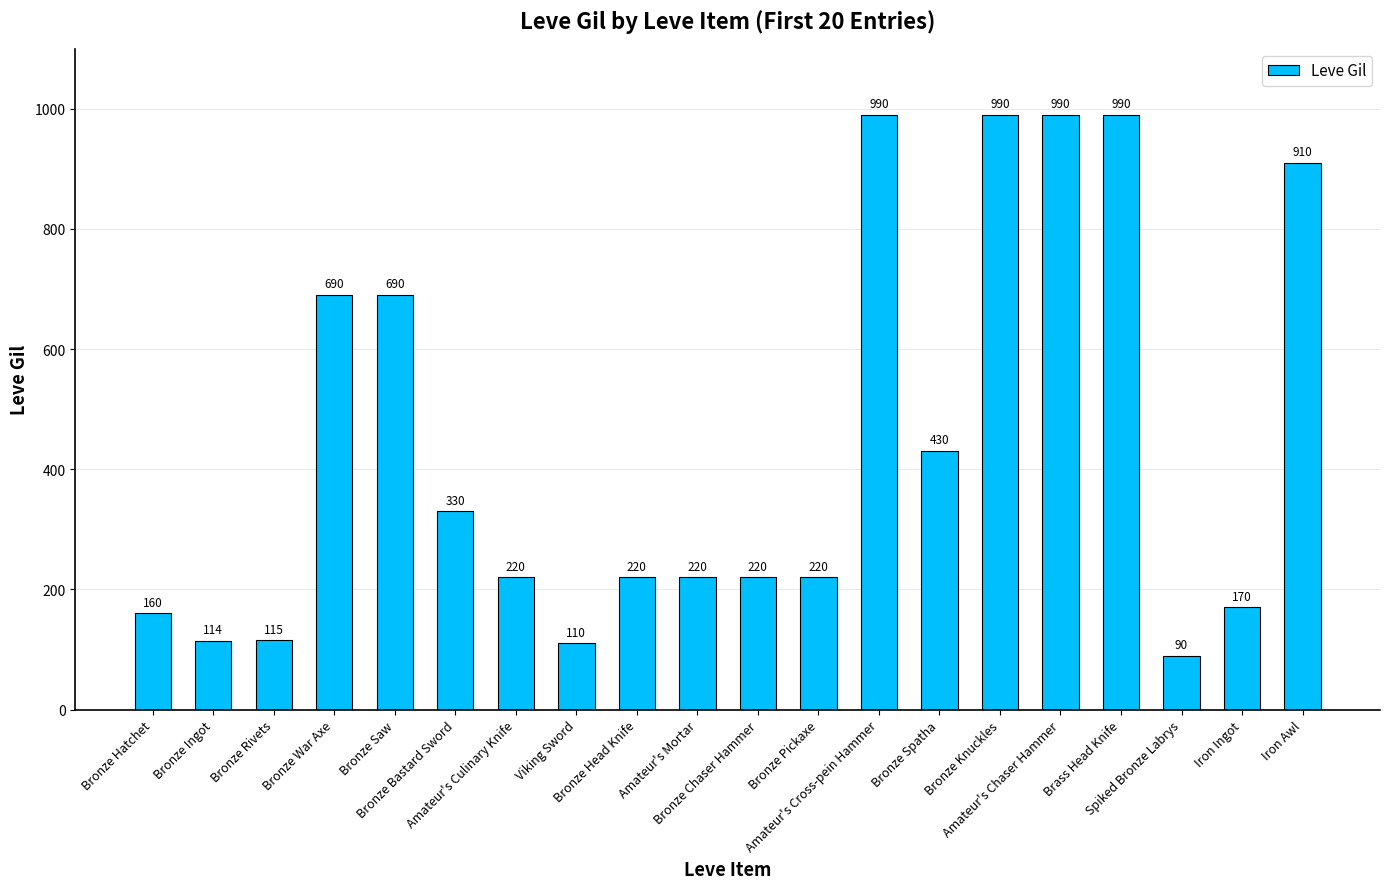

What position from the right is Bronze Head Knife?

12